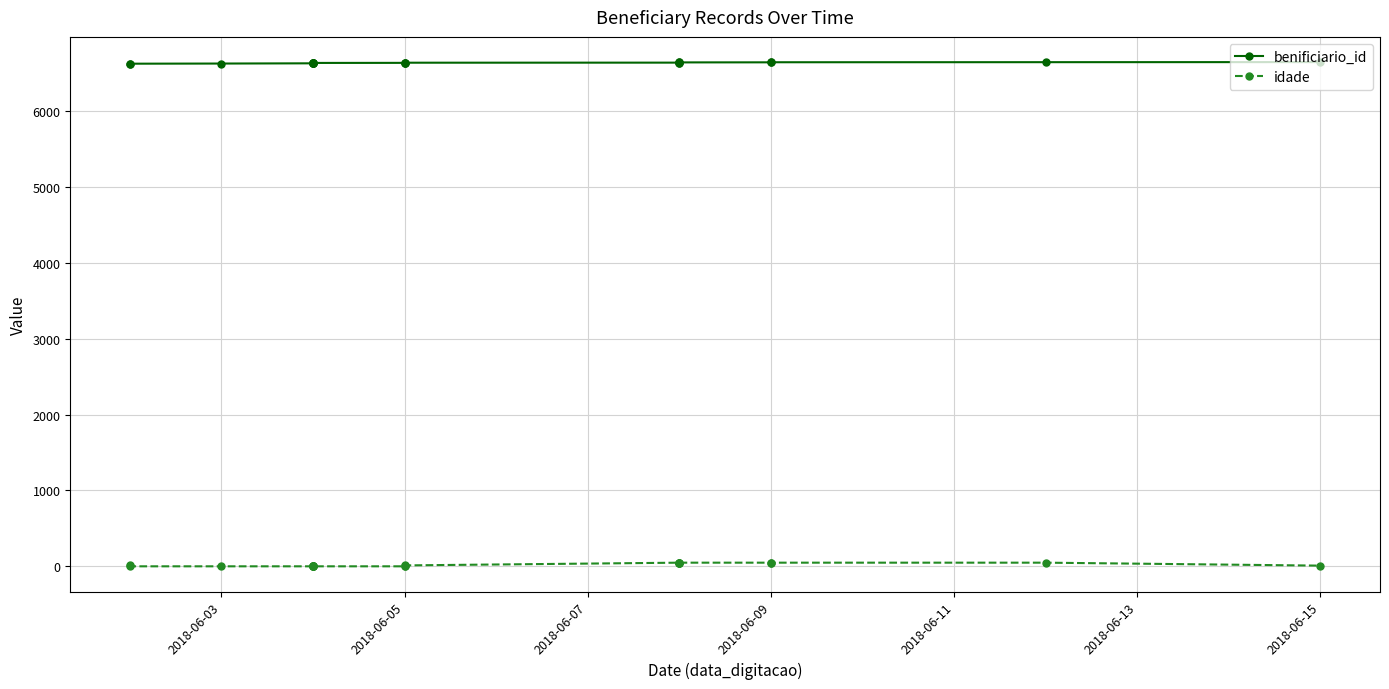

What are all the series names shown in the legend?

benificiario_id, idade